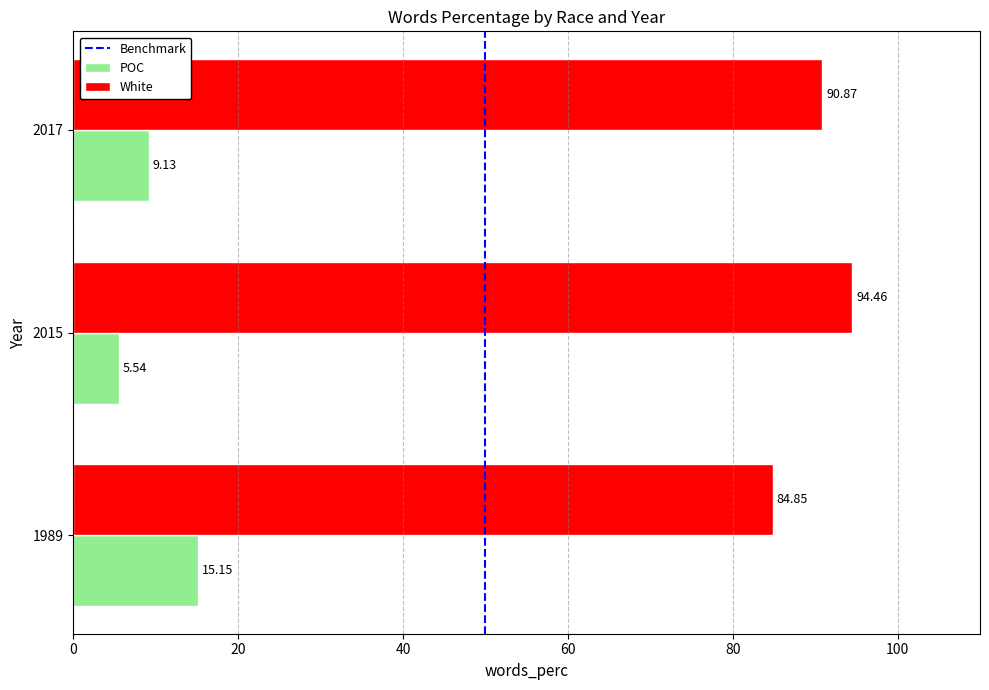

Which category has the lowest value in the POC series?

2015